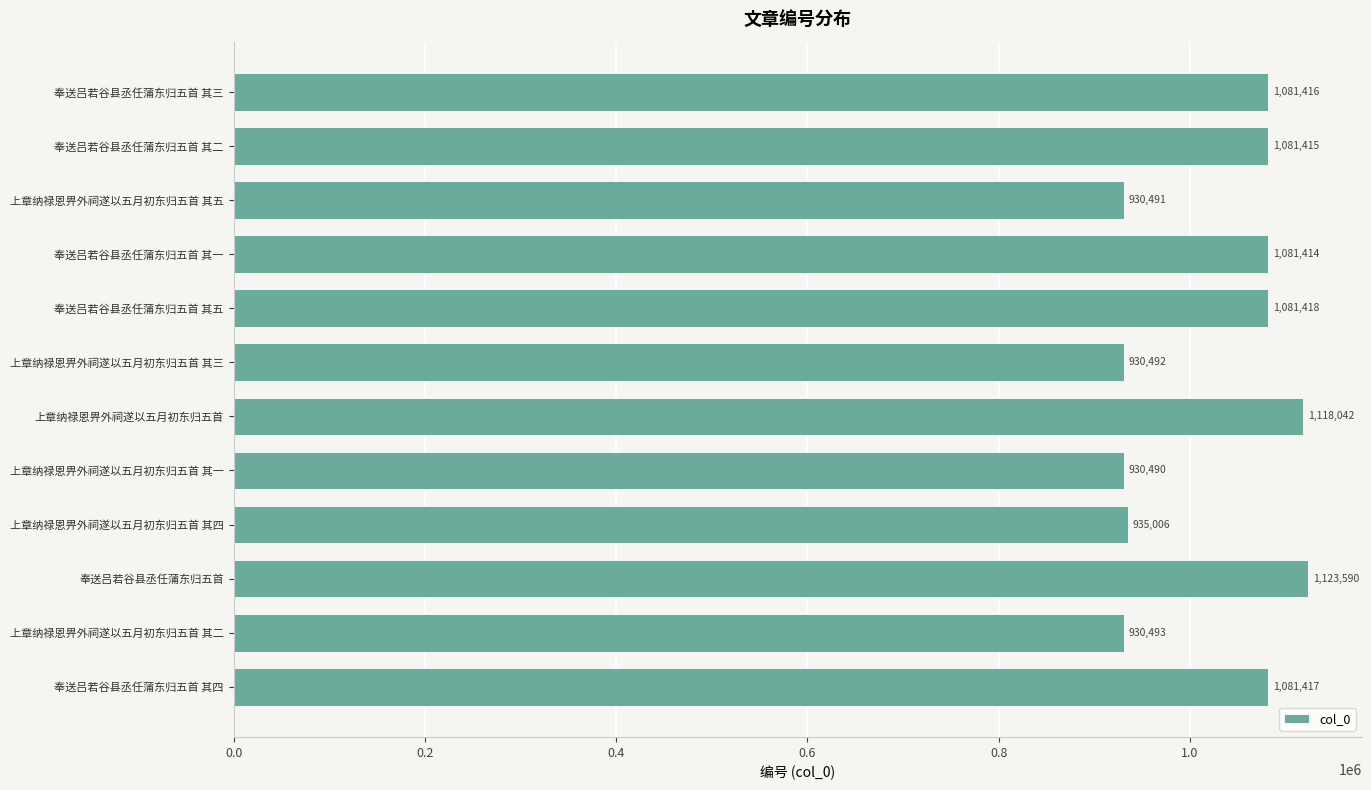

List the labels in order of value, largest first.

奉送吕若谷县丞任蒲东归五首, 上章纳禄恩畀外祠遂以五月初东归五首, 奉送吕若谷县丞任蒲东归五首 其五, 奉送吕若谷县丞任蒲东归五首 其四, 奉送吕若谷县丞任蒲东归五首 其三, 奉送吕若谷县丞任蒲东归五首 其二, 奉送吕若谷县丞任蒲东归五首 其一, 上章纳禄恩畀外祠遂以五月初东归五首 其四, 上章纳禄恩畀外祠遂以五月初东归五首 其二, 上章纳禄恩畀外祠遂以五月初东归五首 其三, 上章纳禄恩畀外祠遂以五月初东归五首 其五, 上章纳禄恩畀外祠遂以五月初东归五首 其一